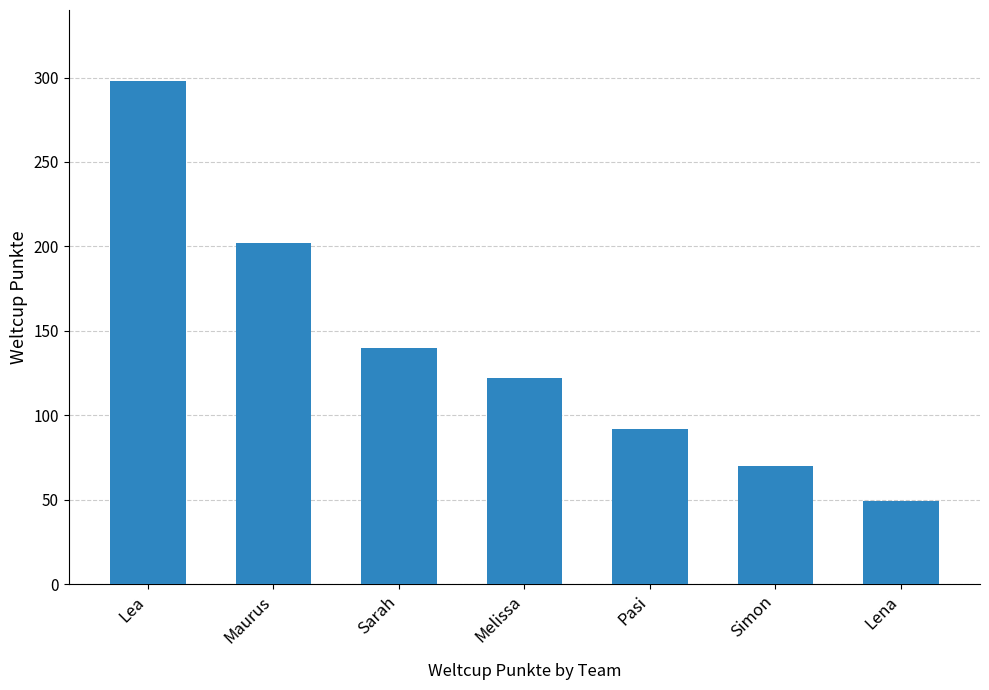

Between Sarah and Lena, which is larger?

Sarah